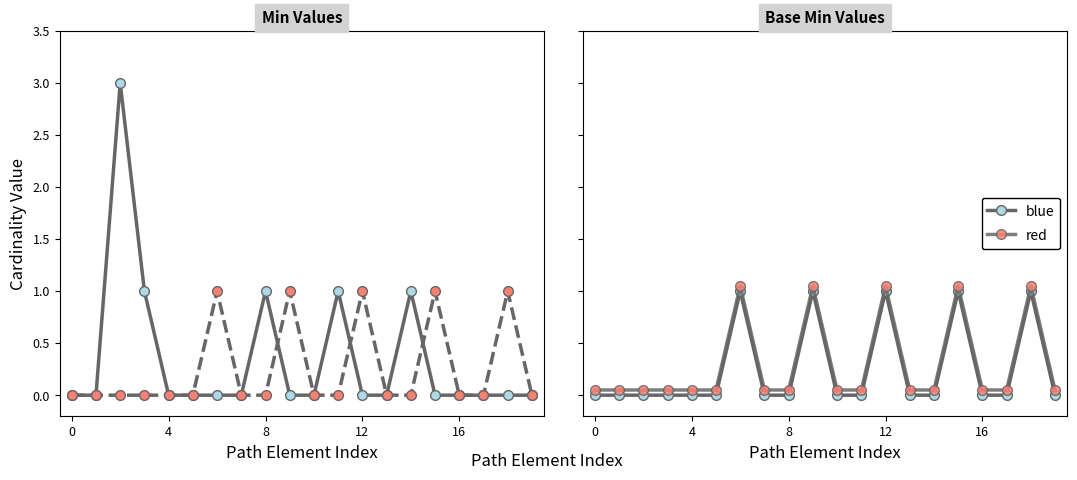

Is the value of blue at 11 greater than the value of Base Min at 18?

No